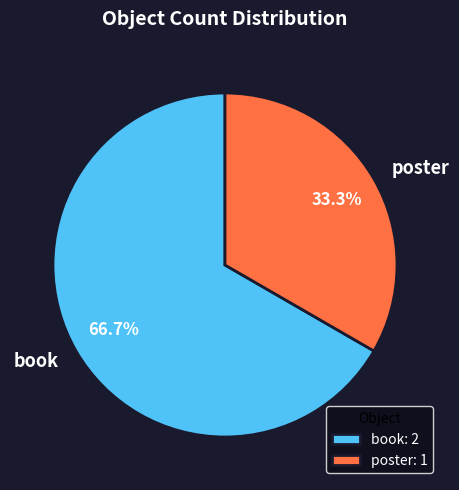

True or false: poster accounts for 22% of the total.

False